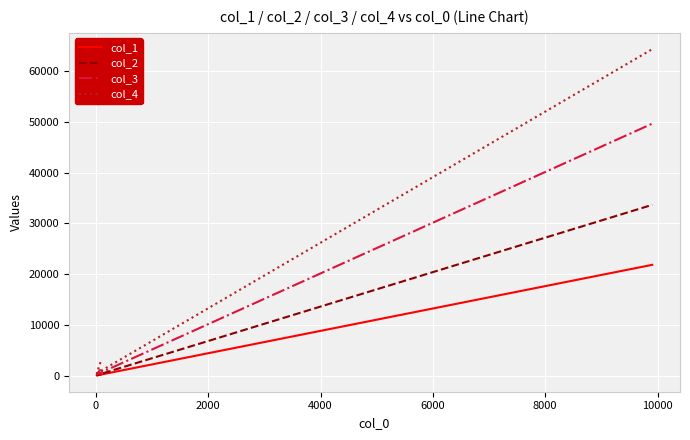

True or false: col_3 and col_4 cross at least once.

False